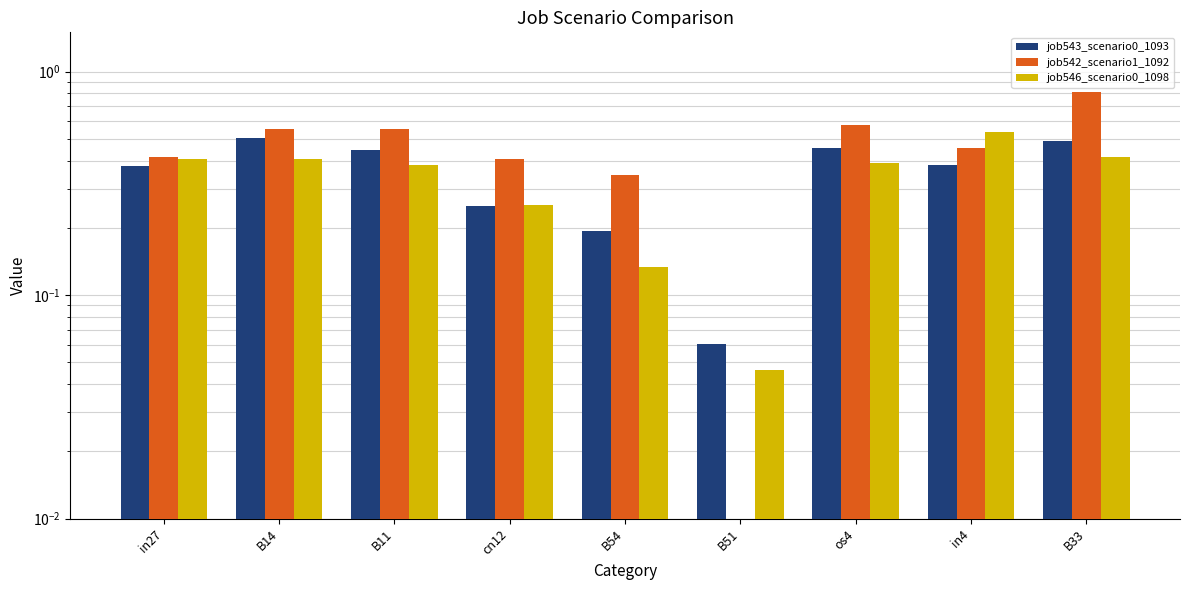

How many bars are there in each group?

3